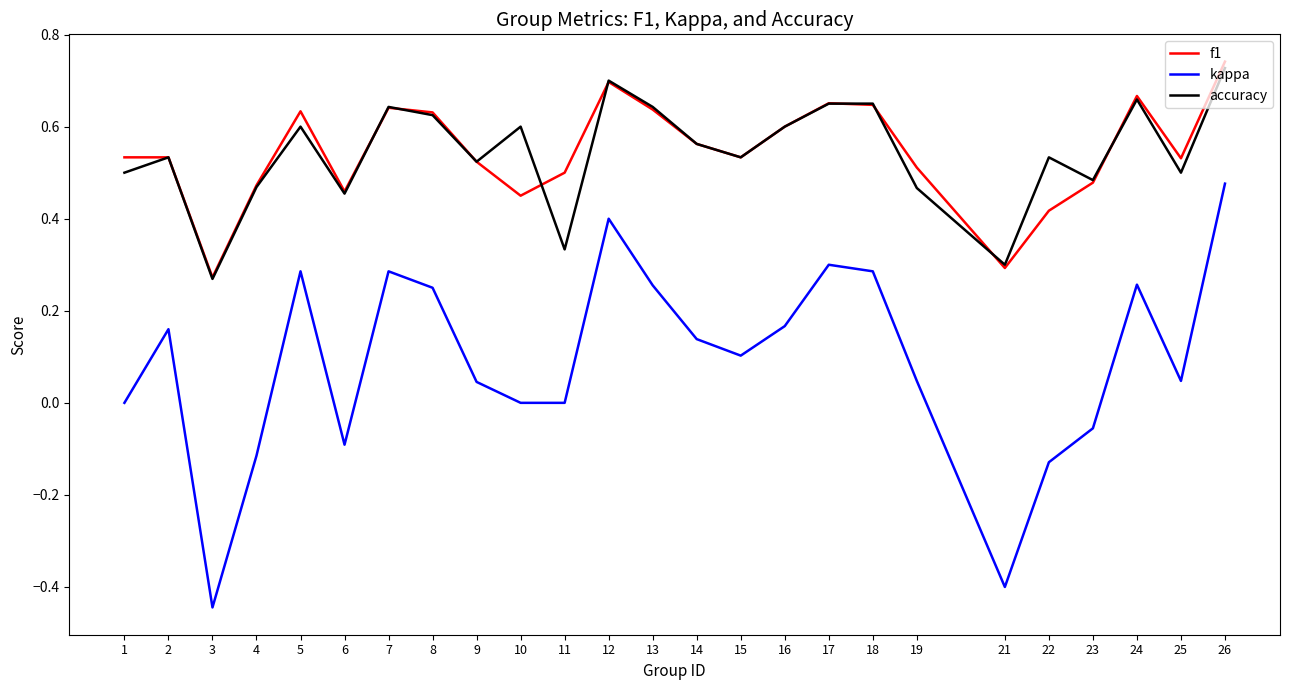

True or false: accuracy has a value of 0.7 at 24.

True